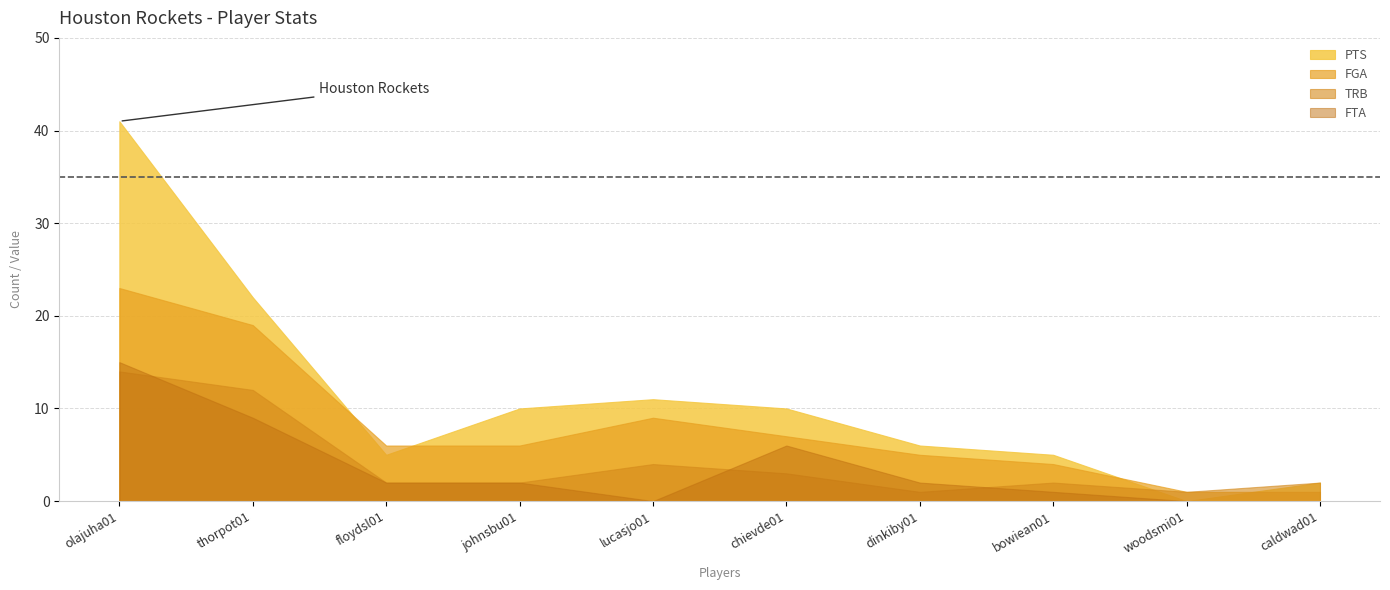

How many interior local valleys does the FTA series have?

1